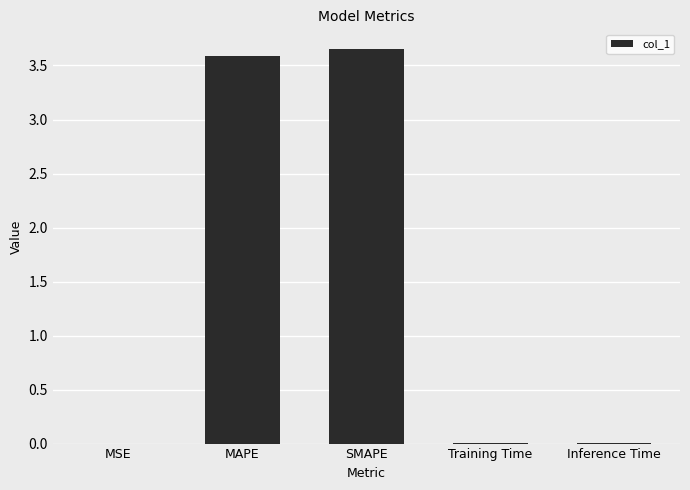

The value at Training Time is 0.0. True or false?

True